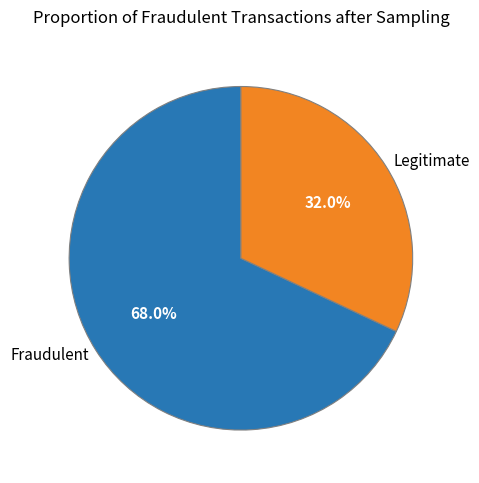

What percentage do Legitimate and Fraudulent together represent?

100.0%